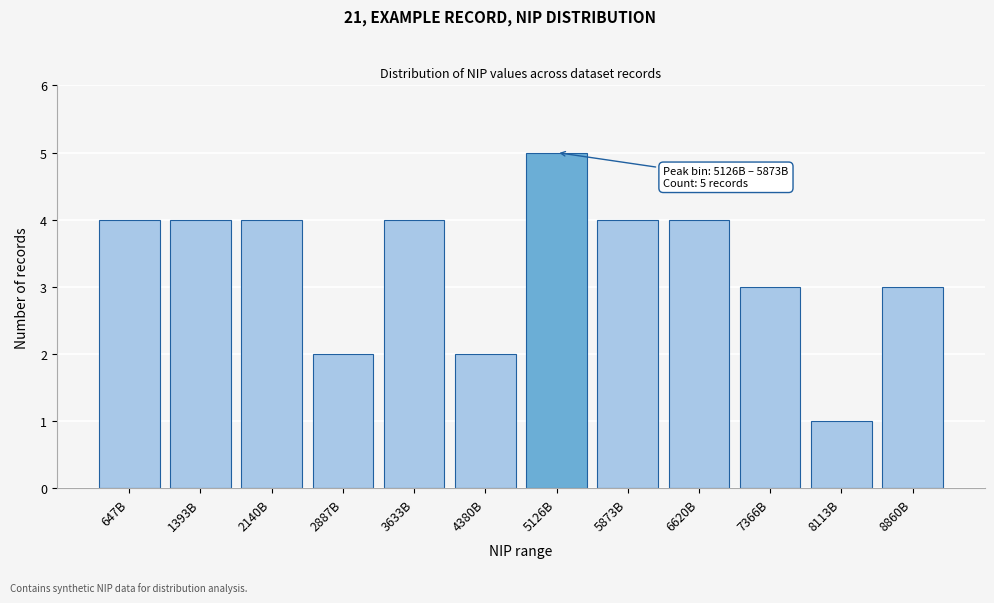

Reading left to right, transcribe all the data shown in this chart.

4	4	4	2	4	2	5	4	4	3	1	3